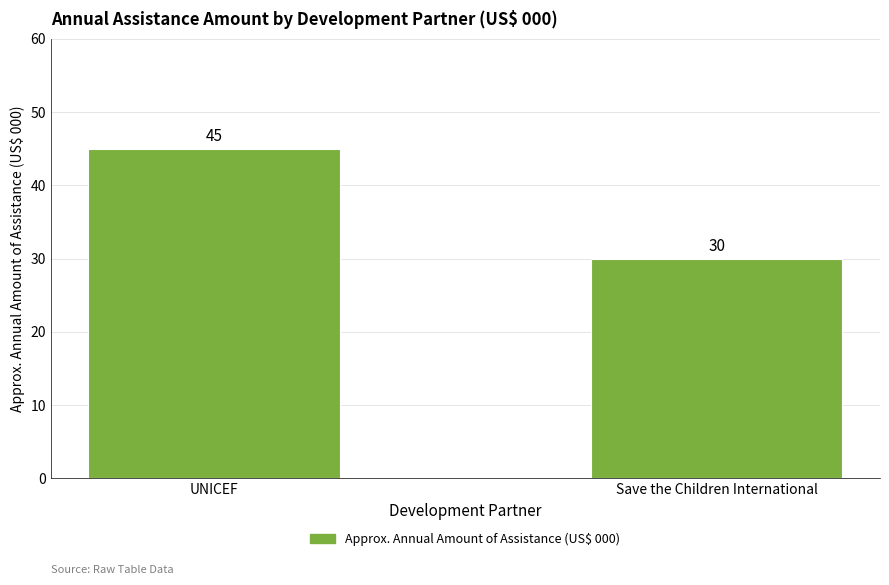

Is it true that the value at UNICEF is 45?

True